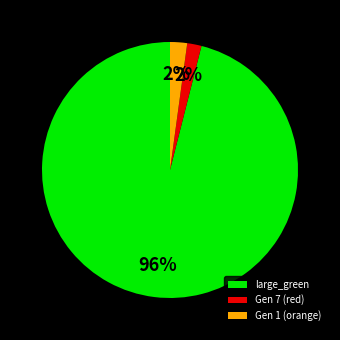

To the nearest percent, what portion does large_green represent?

96%